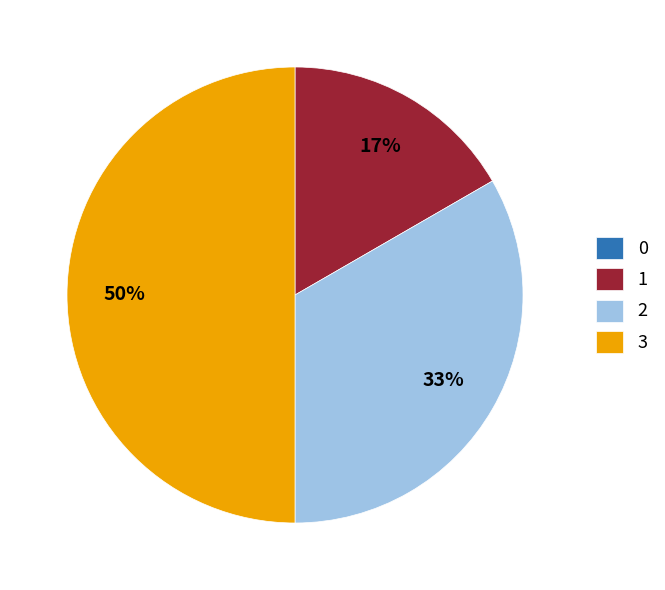

Which slice is the largest?

3